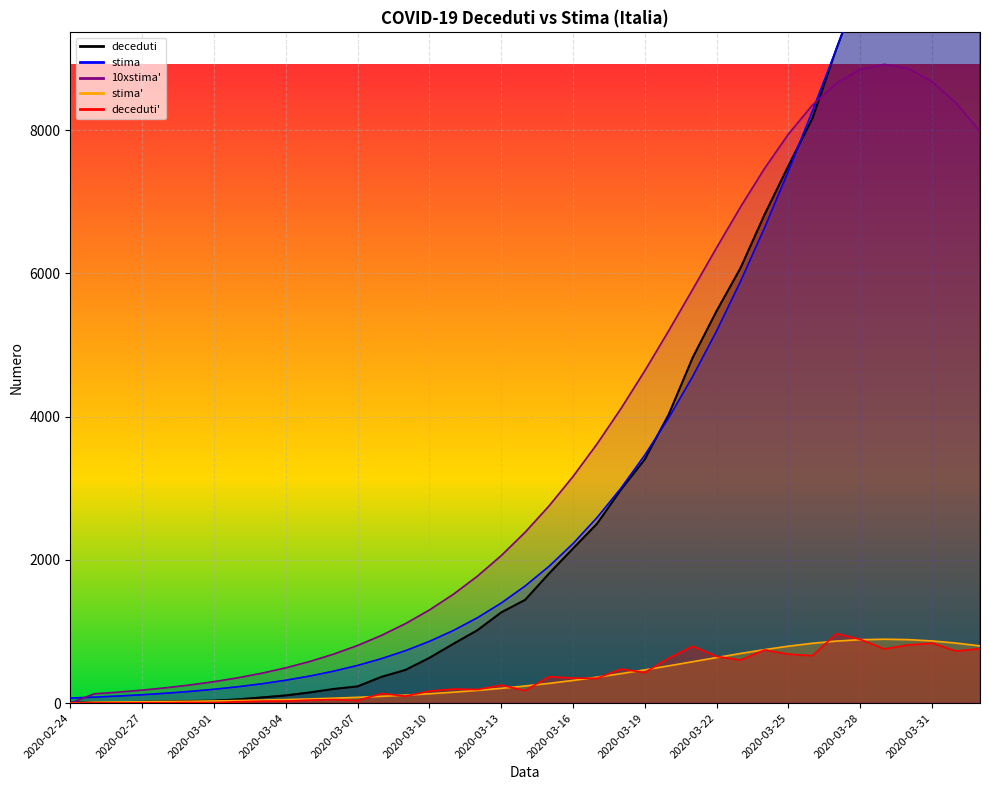

What is the label of the 9th point from the right?

2020-03-25